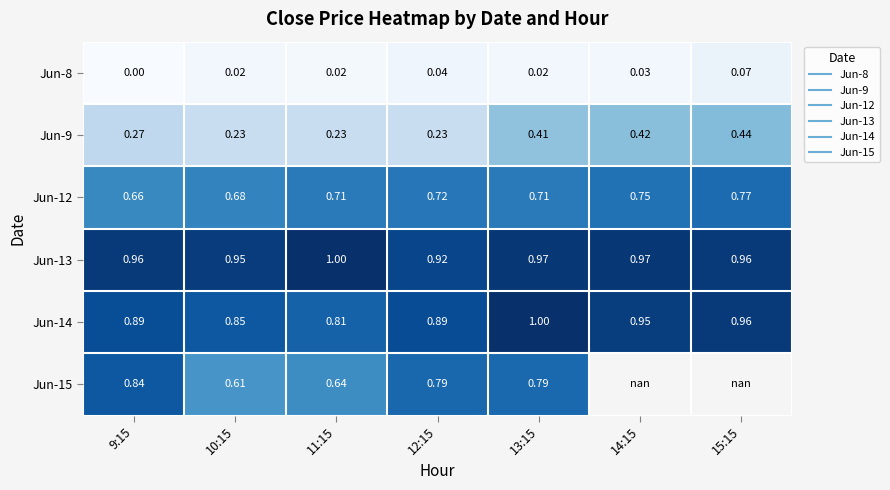

How many Jun-8 values are between 0 and 1?

7